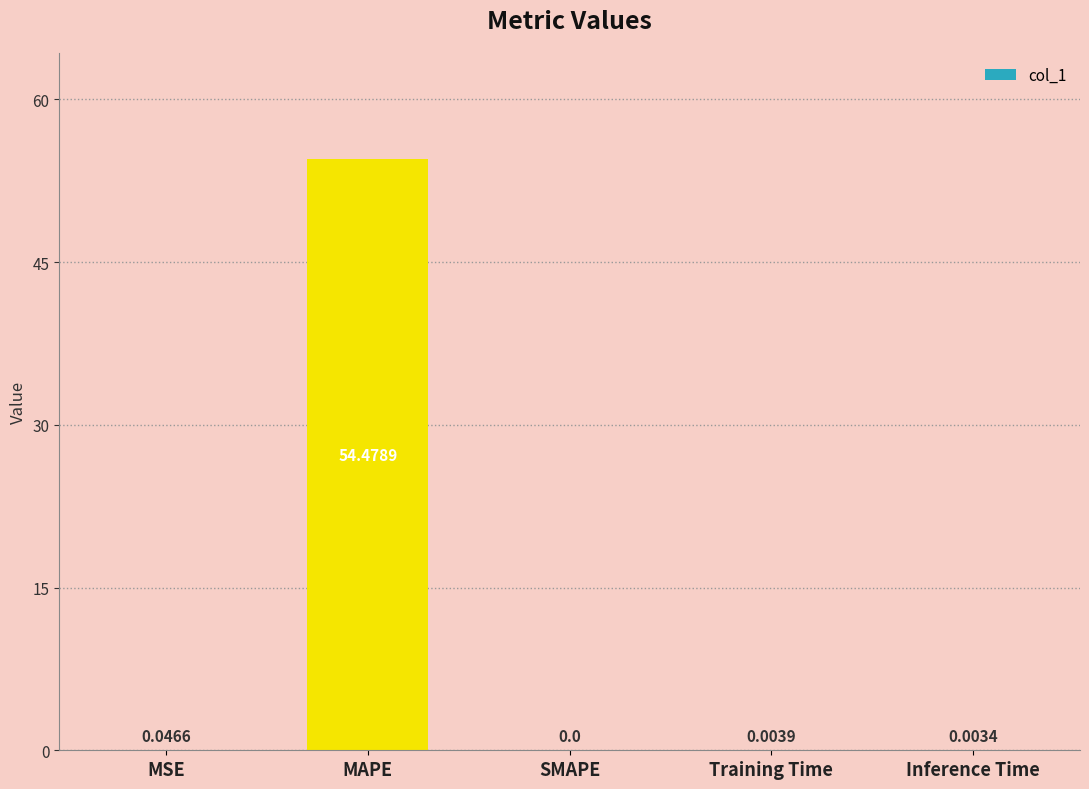

At which label is the value closest to 27?

MSE